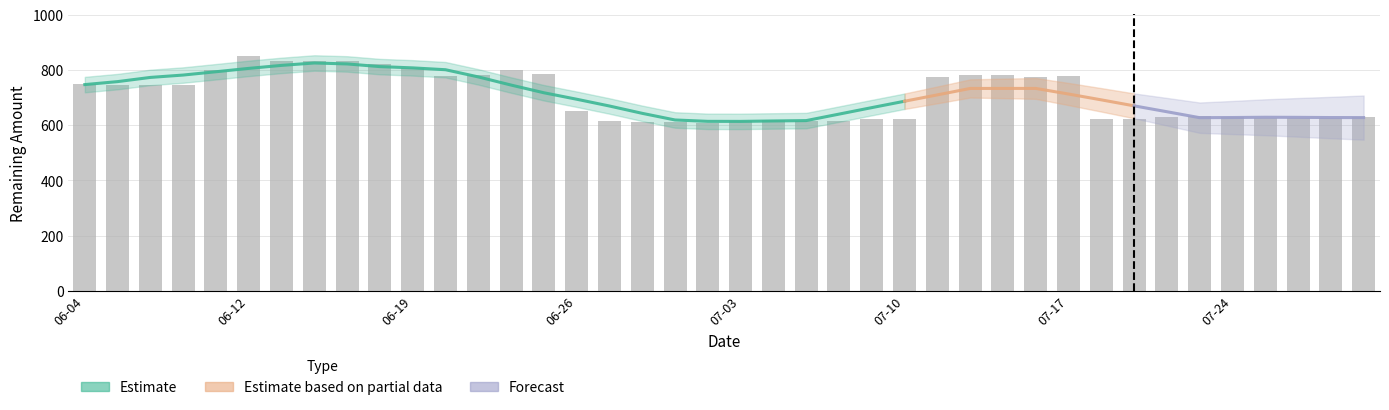

How many bars are there in total?

40